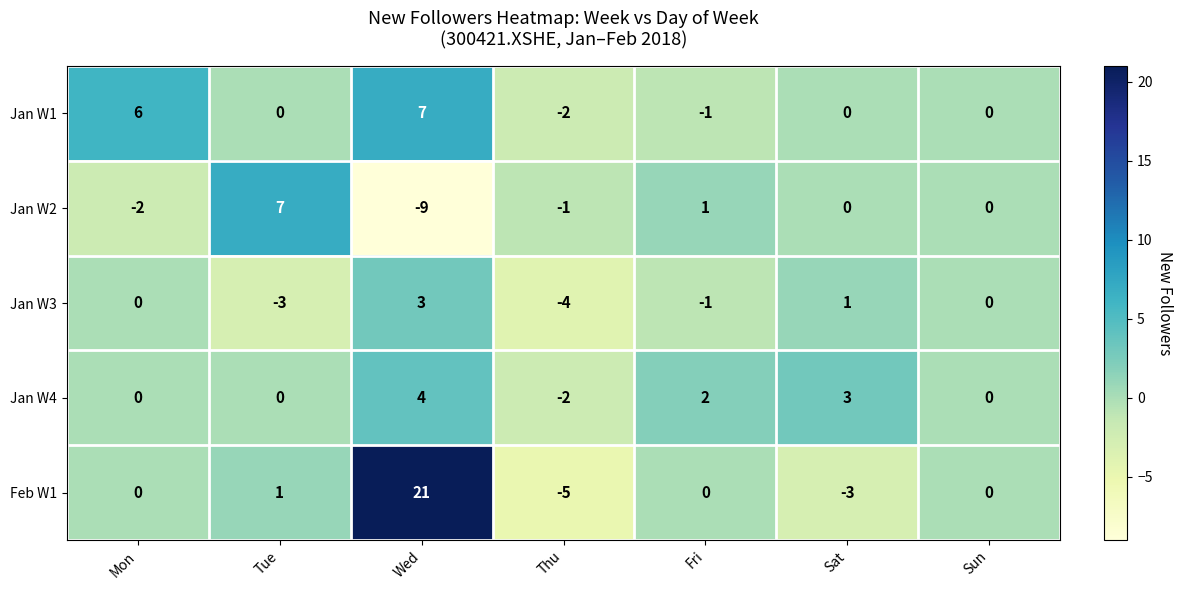

What is the difference between the Feb W1 values at Sun and Thu?

5